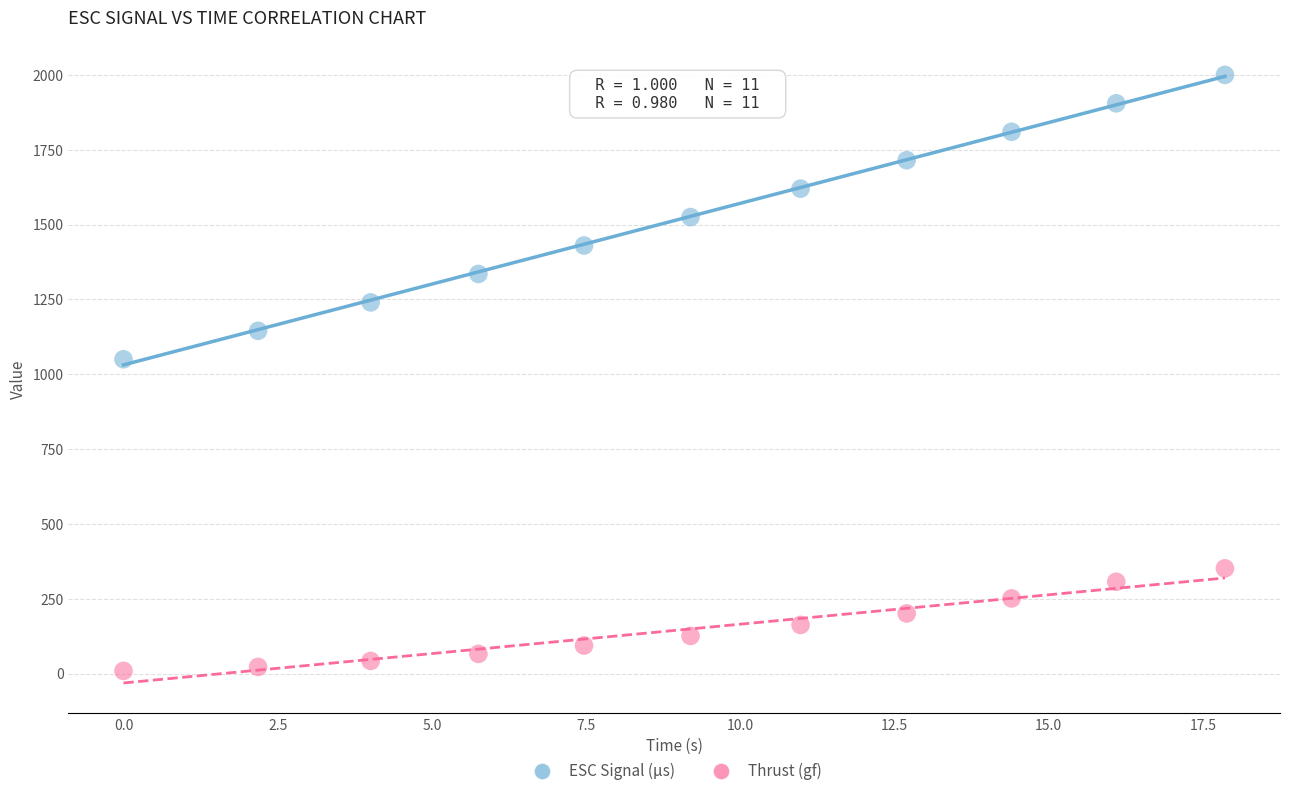

Which series has the largest Y range (max minus min)?

ESC Signal (µs)